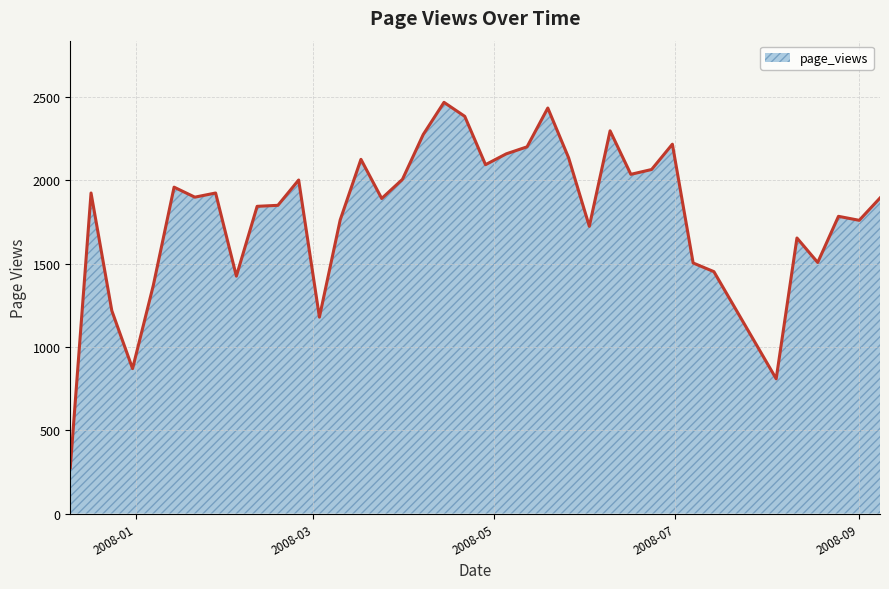

What is the smallest value displayed?

275